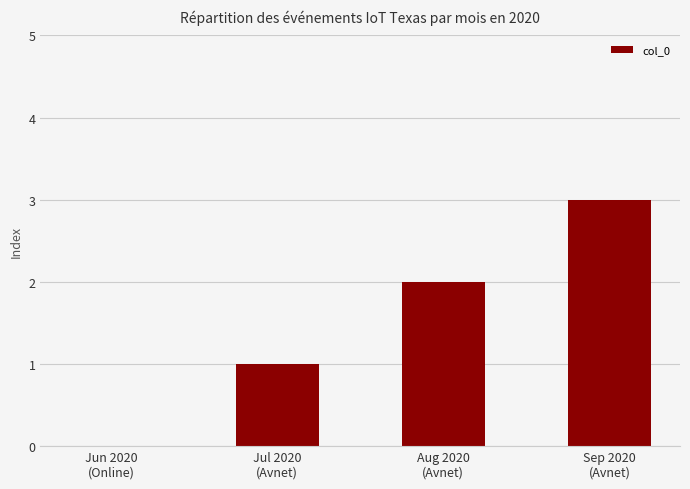

What is the maximum value shown in the chart?

3